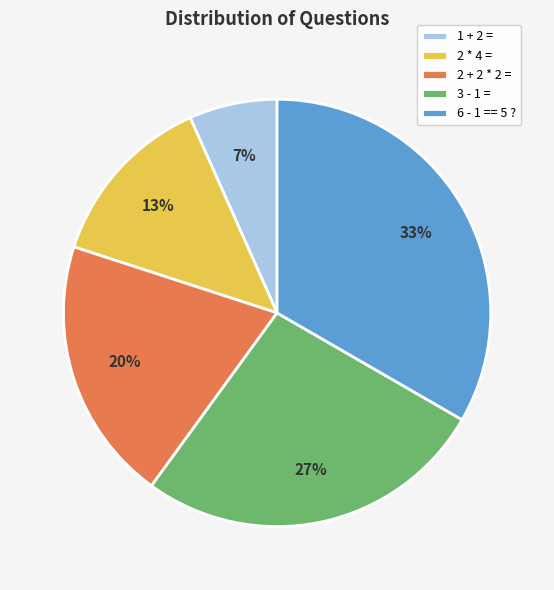

Which category has the smallest portion of the pie?

1 + 2 =